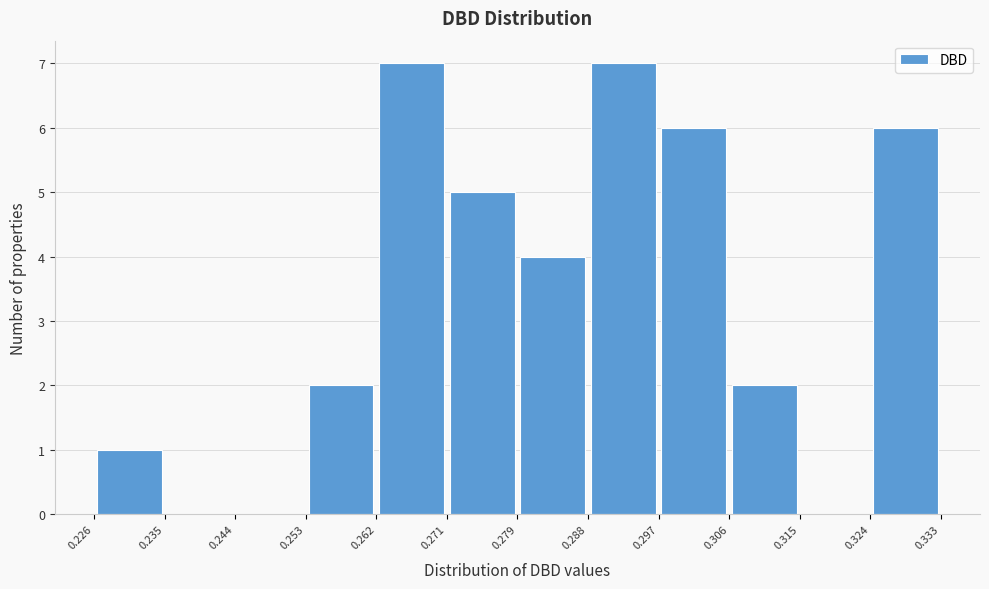

Reading left to right, list every bar in this chart as the range it spans on the x-axis followed by its height. The values are not printed on the chart, so give them approximately, as read against the axis.

0.226 to 0.235: 1
0.235 to 0.244: 0
0.244 to 0.253: 0
0.253 to 0.262: 2
0.262 to 0.271: 7
0.271 to 0.279: 5
0.279 to 0.288: 4
0.288 to 0.297: 7
0.297 to 0.306: 6
0.306 to 0.315: 2
0.315 to 0.324: 0
0.324 to 0.333: 6